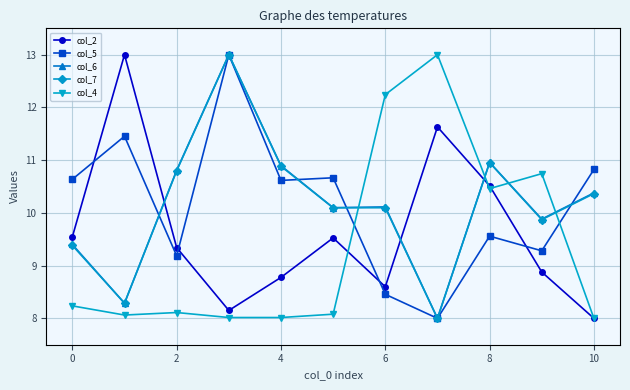

What is the value of the col_7 point at the 10th from the left?

9.9